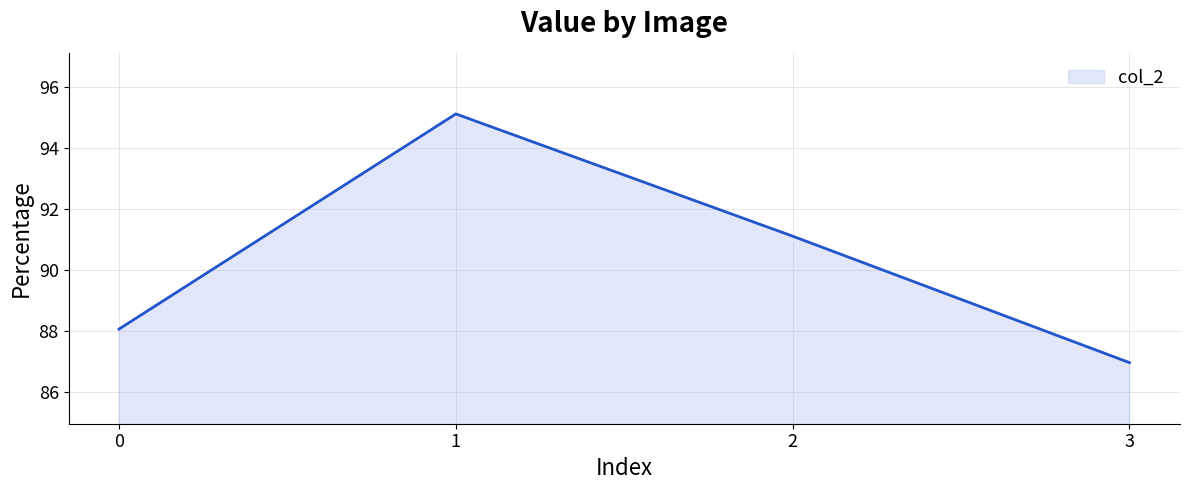

Rank the categories by value from lowest to highest.

3, 0, 2, 1